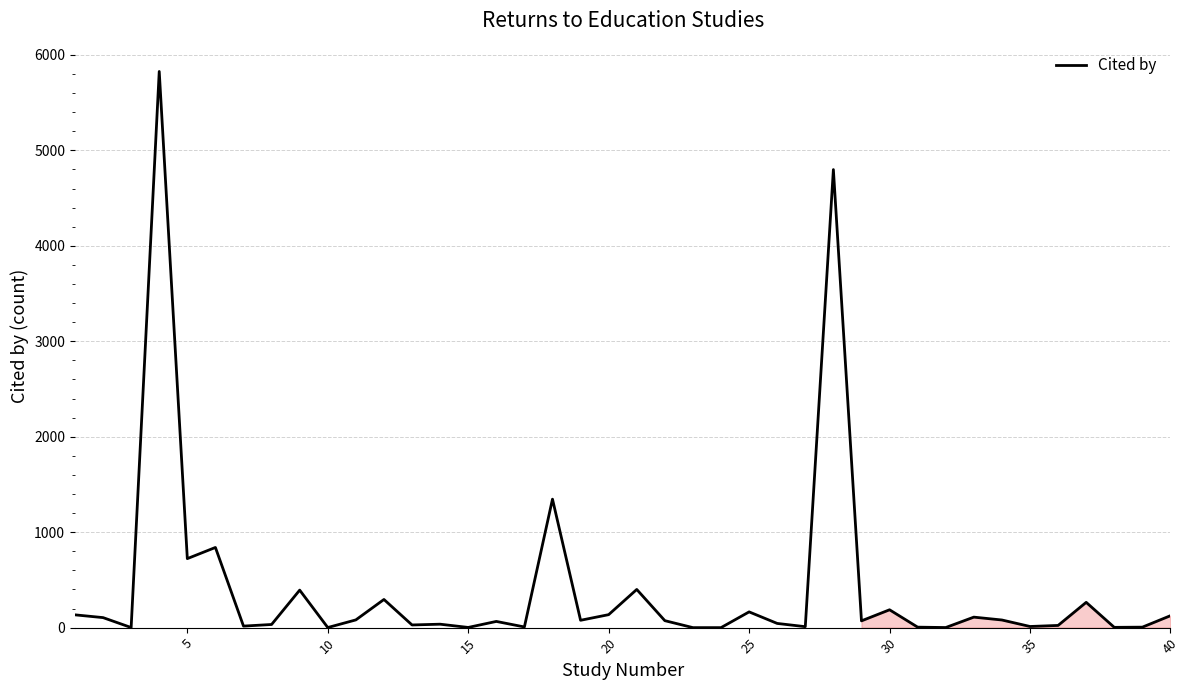

What is the maximum value shown in the chart?

5827